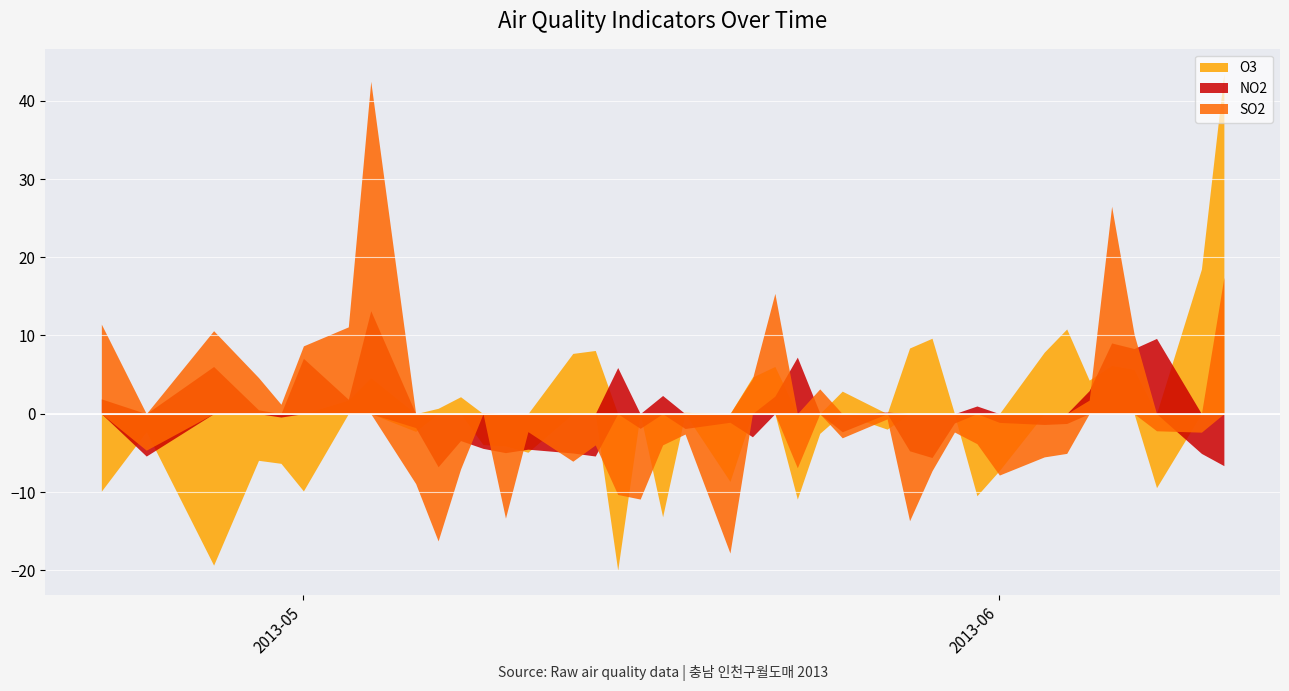

What is the minimum value shown in the chart?

-20.0